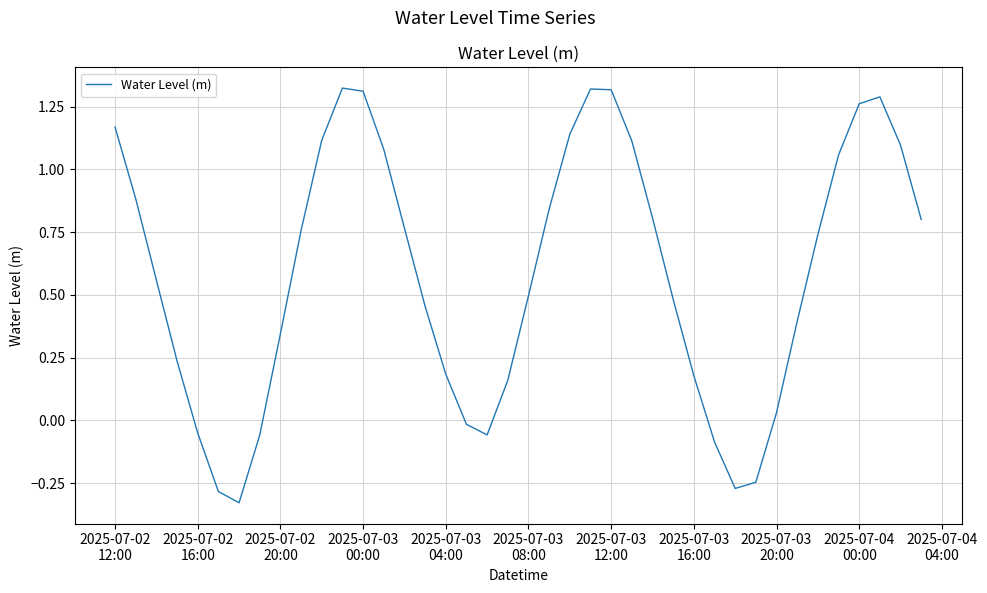

What is the difference between the maximum and minimum values?

1.7